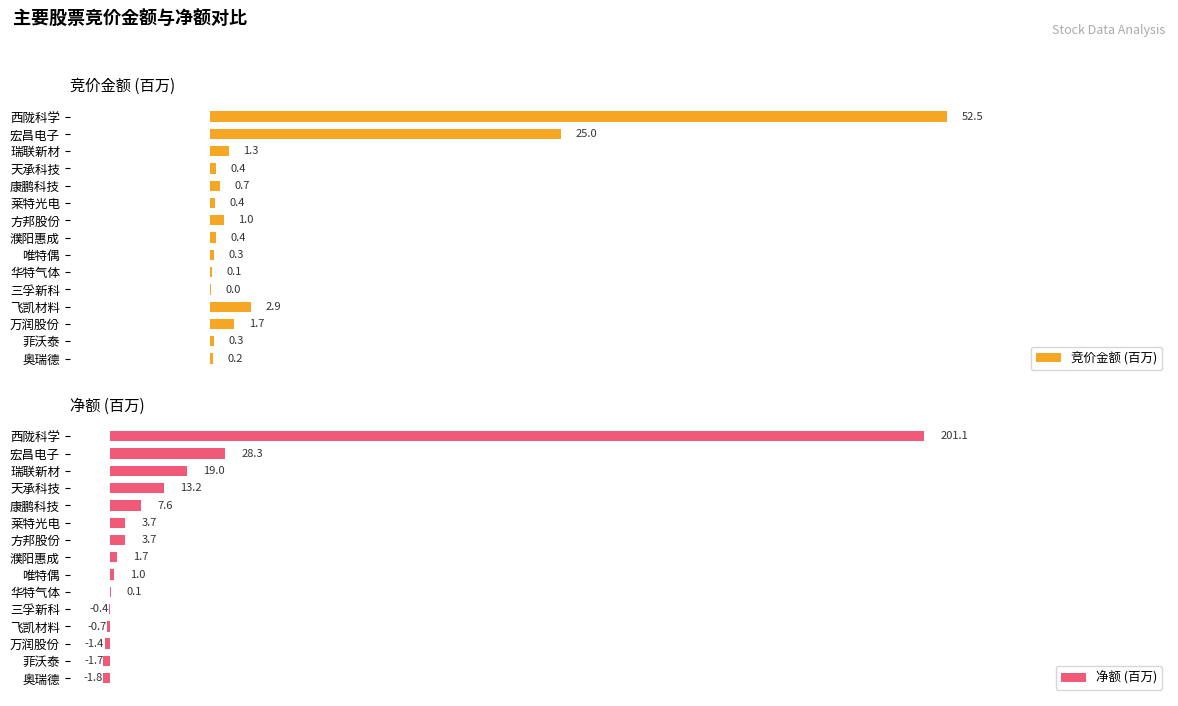

Where is 竞价金额 (百万) nearest to the value 26?

宏昌电子